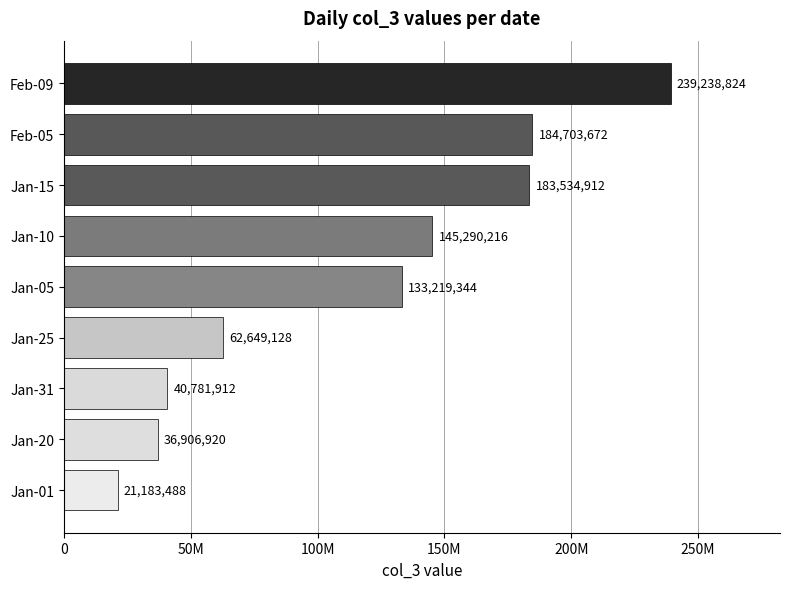

What is the smallest value displayed?

21183488